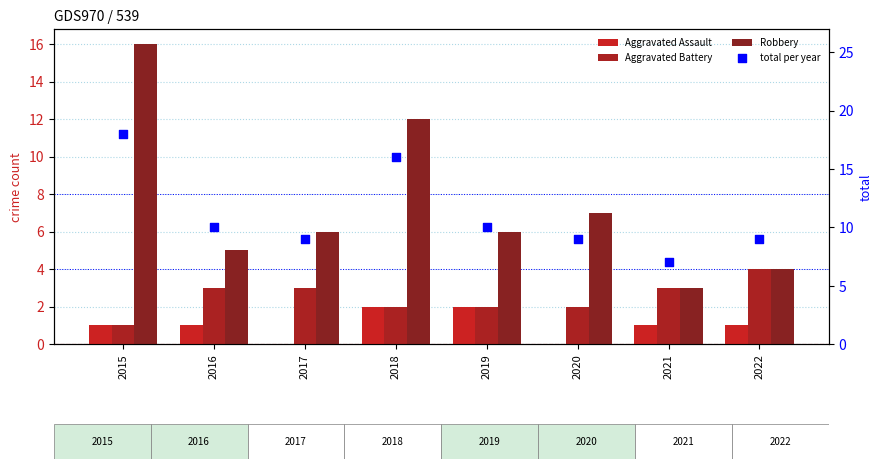

What is the total value across all series at 2021?

14